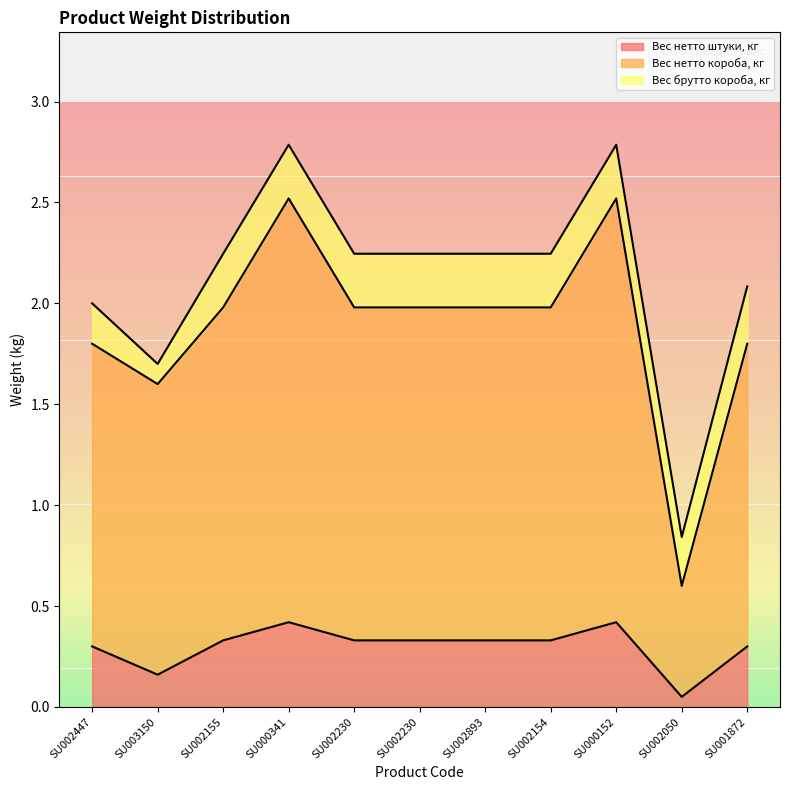

In Вес нетто штуки, кг, how many points are lower than both neighbors (excluding endpoints)?

2